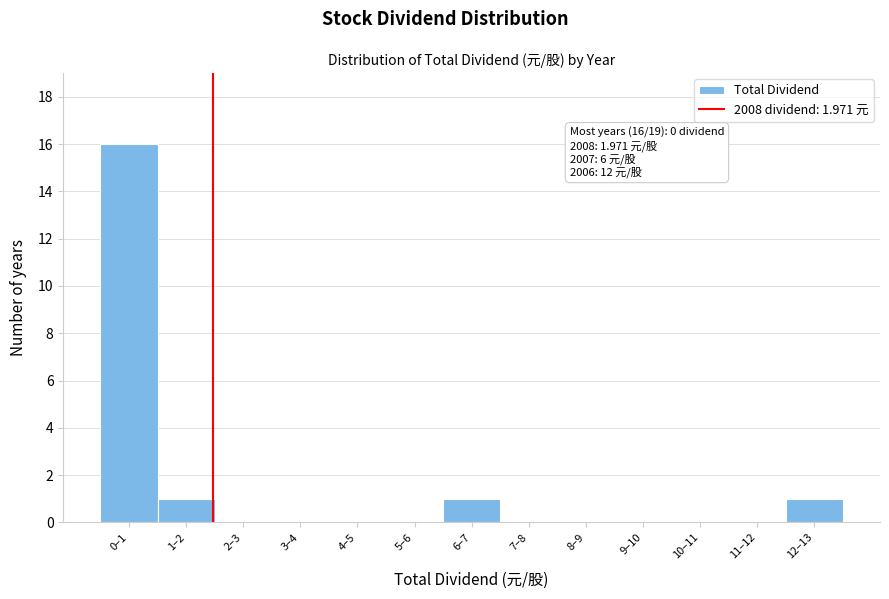

Reading left to right, transcribe all the data shown in this chart.

0–1=16	1–2=1	2–3=0	3–4=0	4–5=0	5–6=0	6–7=1	7–8=0	8–9=0	9–10=0	10–11=0	11–12=0	12–13=1